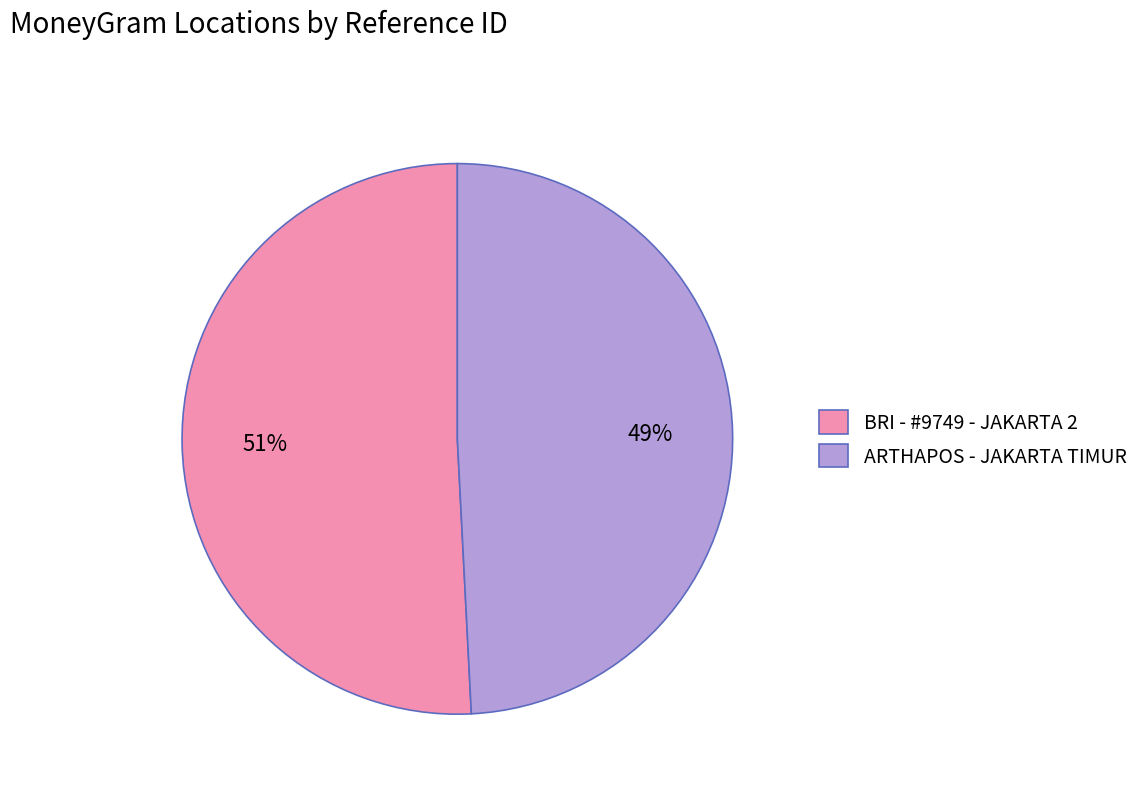

What is the ratio of the value at ARTHAPOS - JAKARTA TIMUR to the value at BRI - #9749 - JAKARTA 2?

1.0